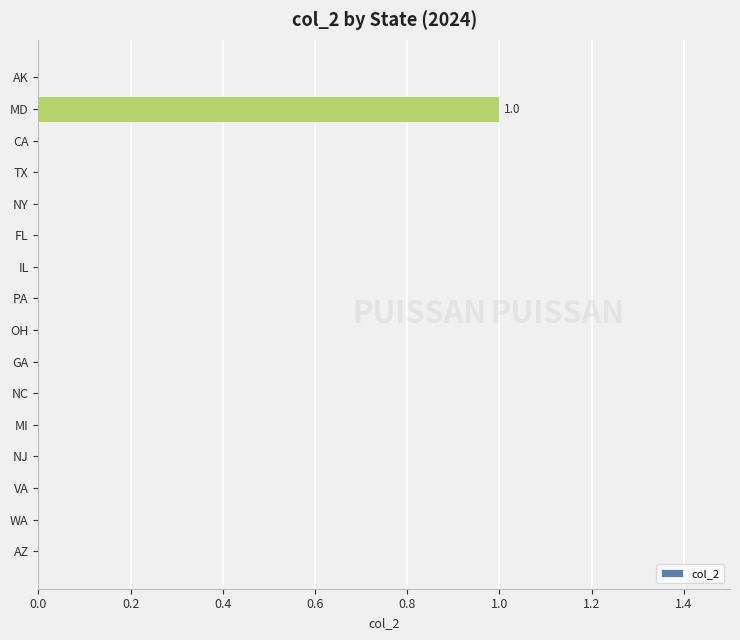

True or false: the data shows -1 at WA.

False